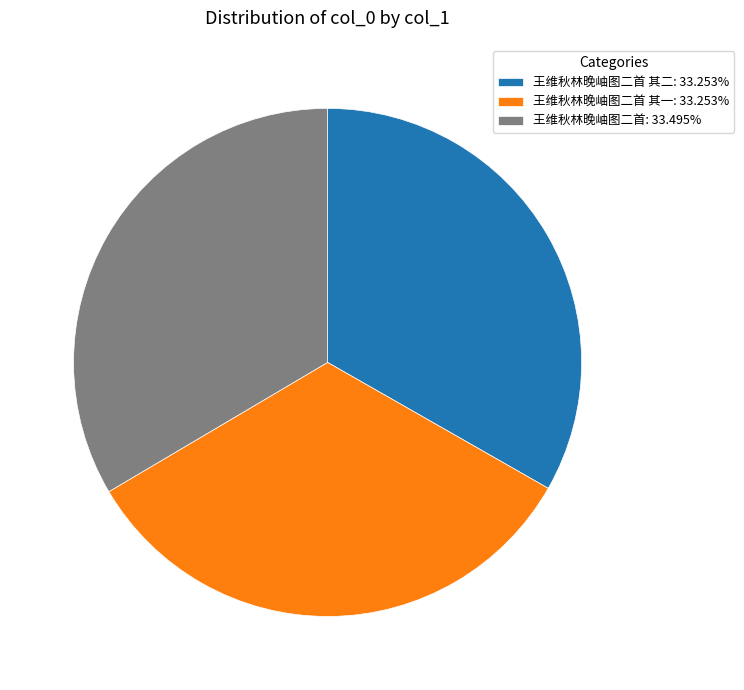

Is there a majority slice in this chart?

No